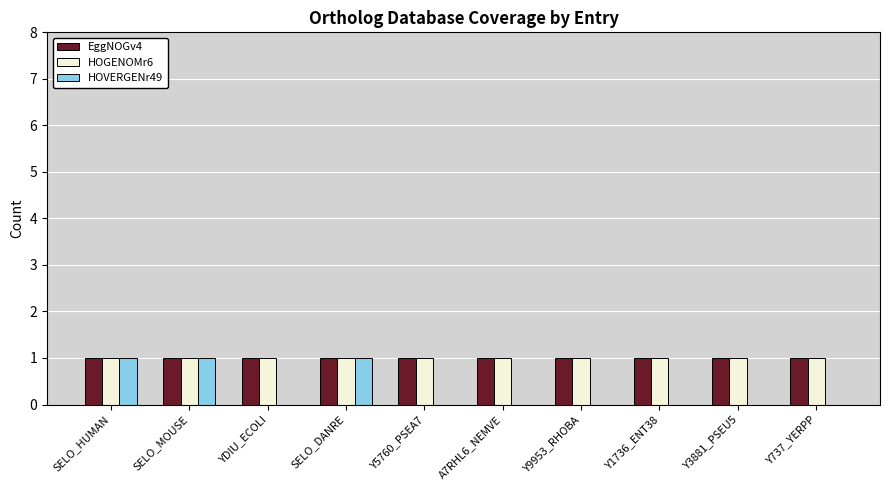

Between SELO_MOUSE and Y1736_ENT38, which series saw the biggest shift?

HOVERGENr49